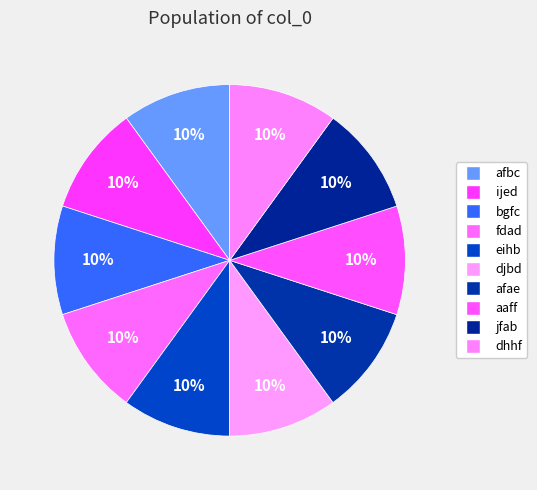

True or false: afbc accounts for 16% of the total.

False